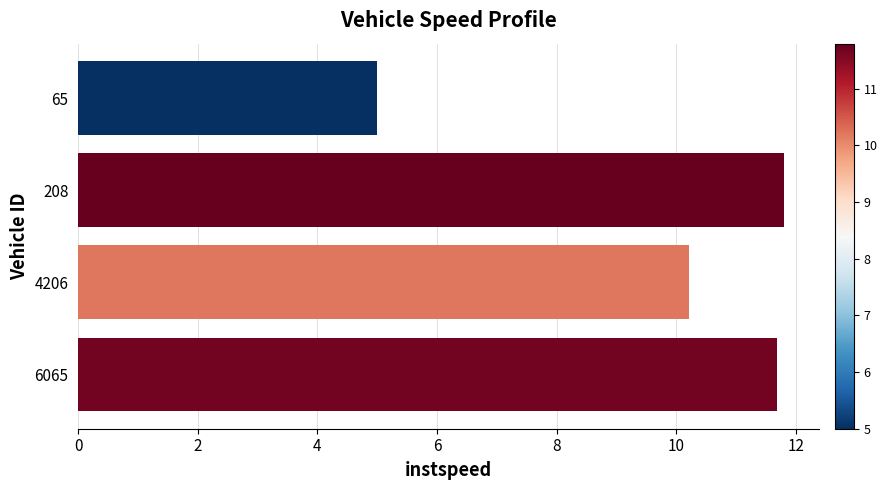

Is it true that the value at 4206 is 5.5?

False